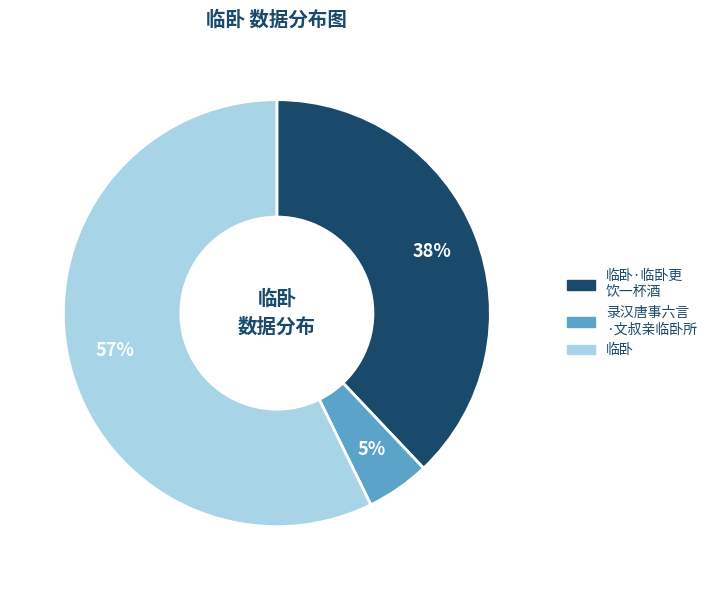

Does any single category account for the majority?

Yes